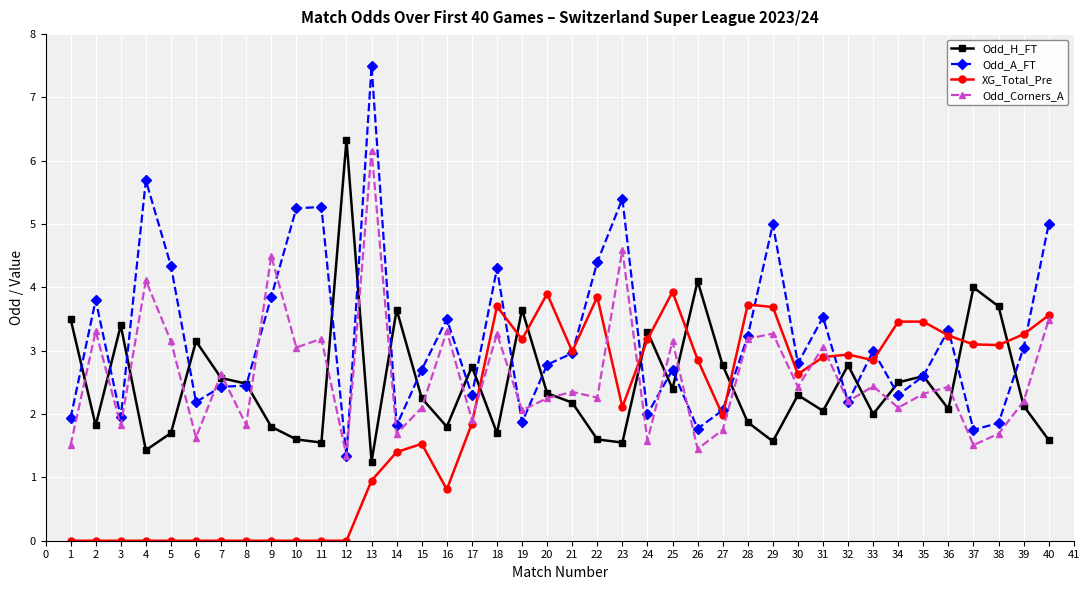

Which series has the largest range (max minus min)?

Odd_A_FT